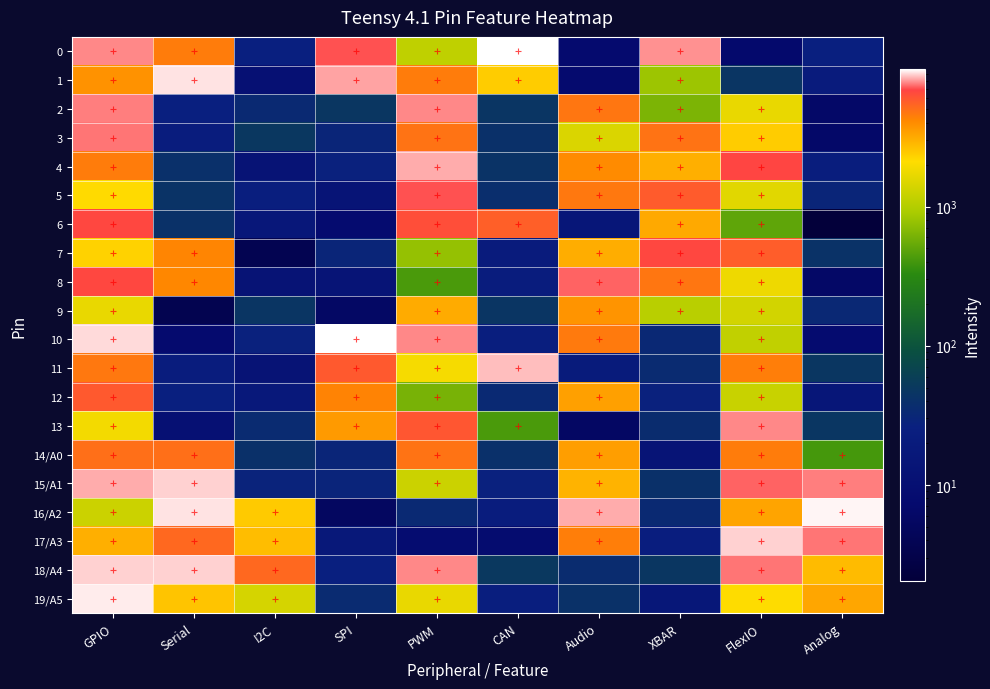

Reading left to right, list all the values displayed in this chart.

0: GPIO=7784.8	Serial=4501.0	I2C=25.5	SPI=7034.2	PWM=1122.9	CAN=9761.1	Audio=7.5	XBAR=7903.4	FlexIO=7.0	Analog=25.8
1: GPIO=3833.8	Serial=9282.3	I2C=10.8	SPI=8263.1	PWM=4545.5	CAN=2426.9	Audio=7.4	XBAR=825.4	FlexIO=46.5	Analog=20.5
2: GPIO=7629.3	Serial=24.9	I2C=33.5	SPI=47.8	PWM=7828.2	CAN=46.3	Audio=4773.9	XBAR=629.3	FlexIO=1712.0	Analog=6.2
3: GPIO=7498.7	Serial=21.5	I2C=48.3	SPI=30.2	PWM=4801.6	CAN=40.4	Audio=1473.2	XBAR=4861.9	FlexIO=2423.7	Analog=6.3
4: GPIO=4484.1	Serial=40.0	I2C=12.4	SPI=27.0	PWM=8356.1	CAN=43.5	Audio=3997.3	XBAR=3025.6	FlexIO=6888.5	Analog=21.9
5: GPIO=2159.1	Serial=43.5	I2C=23.2	SPI=13.1	PWM=7110.6	CAN=37.6	Audio=4697.4	XBAR=5773.7	FlexIO=1570.0	Analog=30.1
6: GPIO=6750.3	Serial=41.4	I2C=16.2	SPI=8.0	PWM=6420.2	CAN=5625.1	Audio=15.0	XBAR=3178.7	FlexIO=502.0	Analog=2.0
7: GPIO=2302.9	Serial=4203.6	I2C=3.6	SPI=30.0	PWM=771.4	CAN=20.3	Audio=3077.2	XBAR=6686.8	FlexIO=5658.9	Analog=42.7
8: GPIO=6710.3	Serial=4182.6	I2C=12.6	SPI=13.2	PWM=422.6	CAN=21.4	Audio=7279.1	XBAR=4726.4	FlexIO=1780.5	Analog=6.0
9: GPIO=1692.7	Serial=3.5	I2C=46.3	SPI=5.9	PWM=3154.8	CAN=45.2	Audio=3745.8	XBAR=1059.0	FlexIO=1356.5	Analog=32.5
10: GPIO=9104.1	Serial=7.6	I2C=27.3	SPI=9697.9	PWM=7831.8	CAN=23.7	Audio=4603.7	XBAR=32.3	FlexIO=1144.6	Analog=7.8
11: GPIO=4666.6	Serial=21.4	I2C=12.4	SPI=5876.4	PWM=1932.4	CAN=8594.8	Audio=19.6	XBAR=34.6	FlexIO=4434.5	Analog=47.5
12: GPIO=5924.2	Serial=24.6	I2C=17.1	SPI=4274.9	PWM=607.8	CAN=33.0	Audio=3432.6	XBAR=27.1	FlexIO=1213.3	Analog=15.1
13: GPIO=1871.8	Serial=10.9	I2C=35.0	SPI=3599.3	PWM=5991.0	CAN=423.5	Audio=5.7	XBAR=36.6	FlexIO=7870.8	Analog=46.9
14/A0: GPIO=4969.3	Serial=5008.9	I2C=40.2	SPI=30.1	PWM=4840.2	CAN=40.0	Audio=3449.4	XBAR=13.4	FlexIO=4501.3	Analog=411.8
15/A1: GPIO=8297.7	Serial=8982.4	I2C=28.7	SPI=29.0	PWM=1264.0	CAN=26.6	Audio=2956.1	XBAR=40.2	FlexIO=7324.5	Analog=7732.7
16/A2: GPIO=1255.9	Serial=9176.9	I2C=2456.1	SPI=5.3	PWM=33.2	CAN=21.5	Audio=8331.9	XBAR=33.9	FlexIO=3308.0	Analog=9538.4
17/A3: GPIO=3051.0	Serial=5247.6	I2C=2708.5	SPI=16.4	PWM=8.7	CAN=8.2	Audio=4464.0	XBAR=22.5	FlexIO=8938.4	Analog=7536.4
18/A4: GPIO=8929.8	Serial=8955.8	I2C=5284.8	SPI=24.5	PWM=7765.7	CAN=49.3	Audio=36.2	XBAR=47.6	FlexIO=7518.5	Analog=2772.1
19/A5: GPIO=9380.8	Serial=2561.5	I2C=1403.0	SPI=34.6	PWM=1702.2	CAN=23.3	Audio=41.4	XBAR=15.5	FlexIO=2125.1	Analog=3241.2